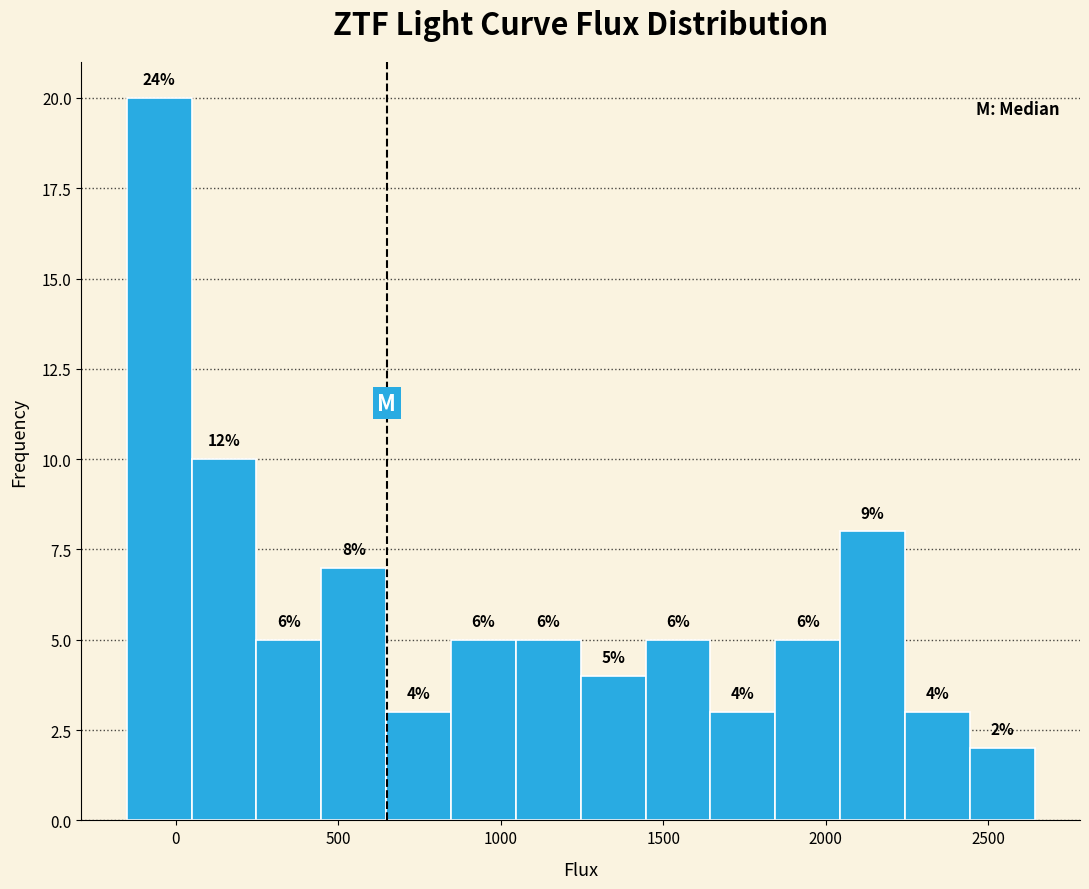

Around what value on the x-axis is the tallest bar? Give the approximate position of its centre, as read against the axis.

-50